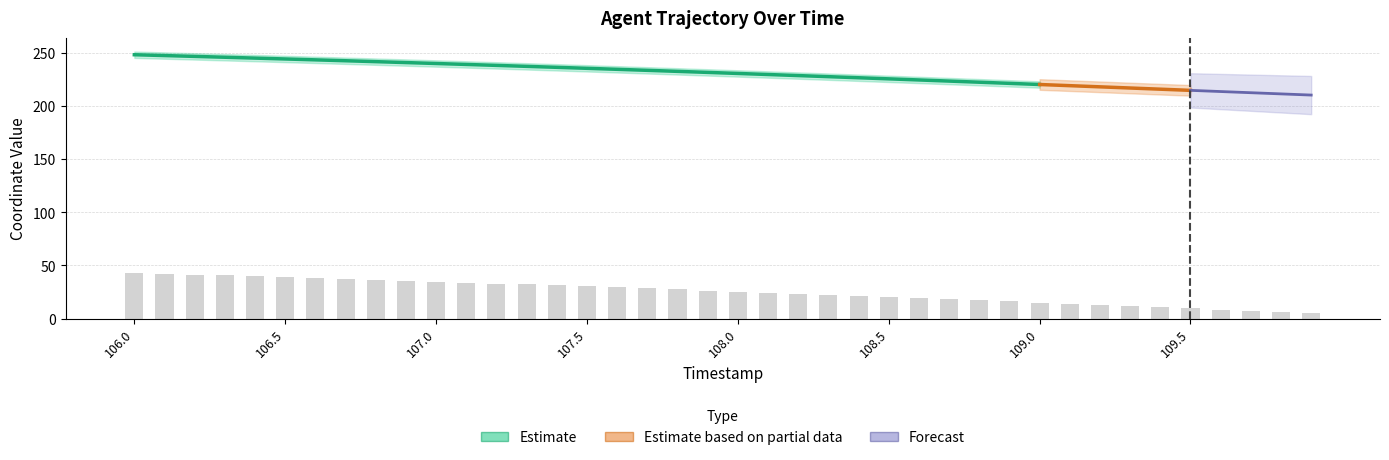

Reading left to right, list all the values displayed in this chart.

106.0=43.0	106.1=42.2	106.2=41.4	106.3=40.6	106.4=39.8	106.5=39.0	106.6=38.2	106.7=37.3	106.8=36.5	106.9=35.6	107.0=34.7	107.1=33.9	107.2=33.0	107.3=32.1	107.4=31.1	107.5=30.2	107.6=29.3	107.7=28.3	107.8=27.3	107.9=26.4	108.0=25.4	108.1=24.4	108.2=23.4	108.3=22.3	108.4=21.3	108.5=20.3	108.6=19.2	108.7=18.2	108.8=17.1	108.9=16.0	109.0=15.0	109.1=13.9	109.2=12.8	109.3=11.6	109.4=10.5	109.5=9.4	109.6=8.3	109.7=7.2	109.8=6.1	109.9=5.0